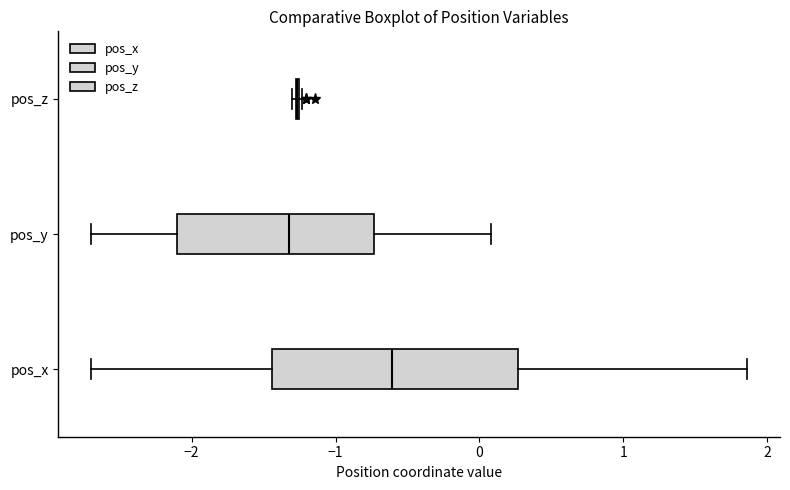

Where does the left whisker of the box for pos_y end on the x-axis? The values are not printed on the chart, so give them approximately, as read against the axis.

-2.7